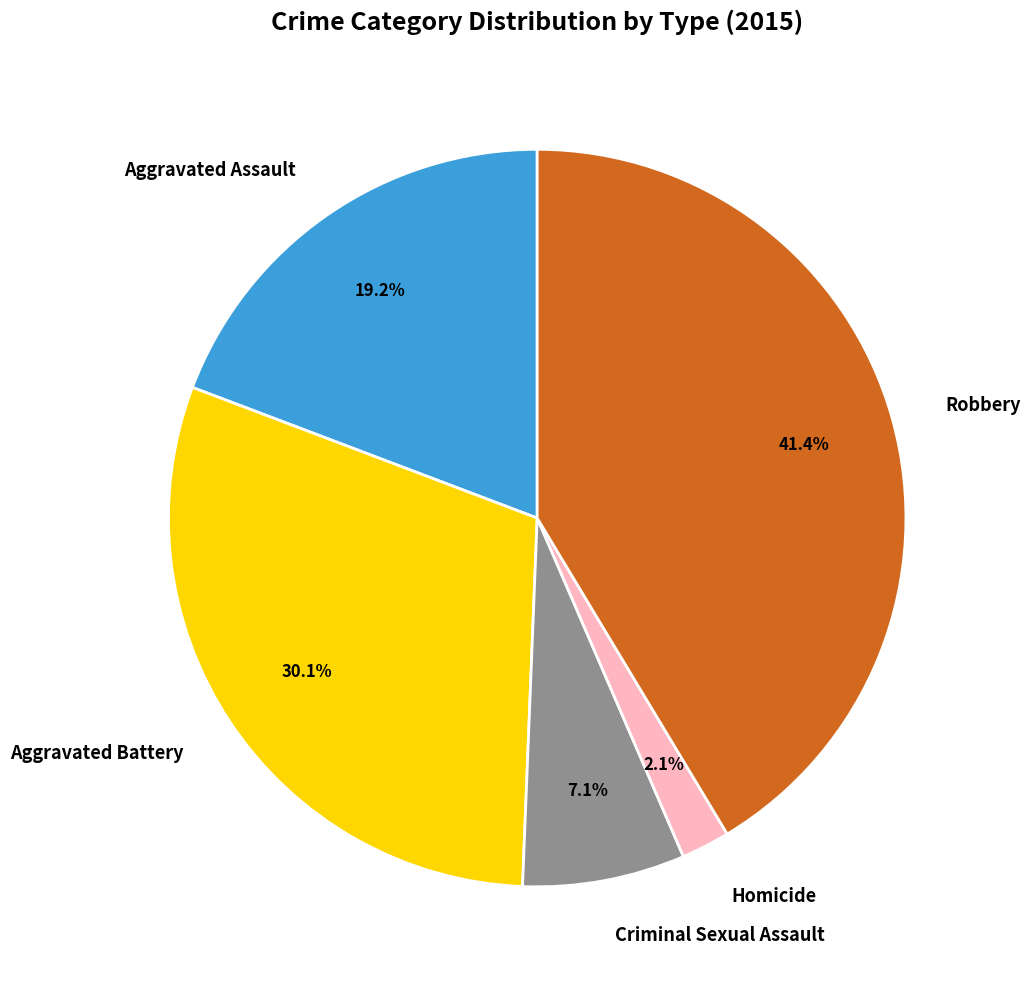

Count the number of slices in the pie.

5